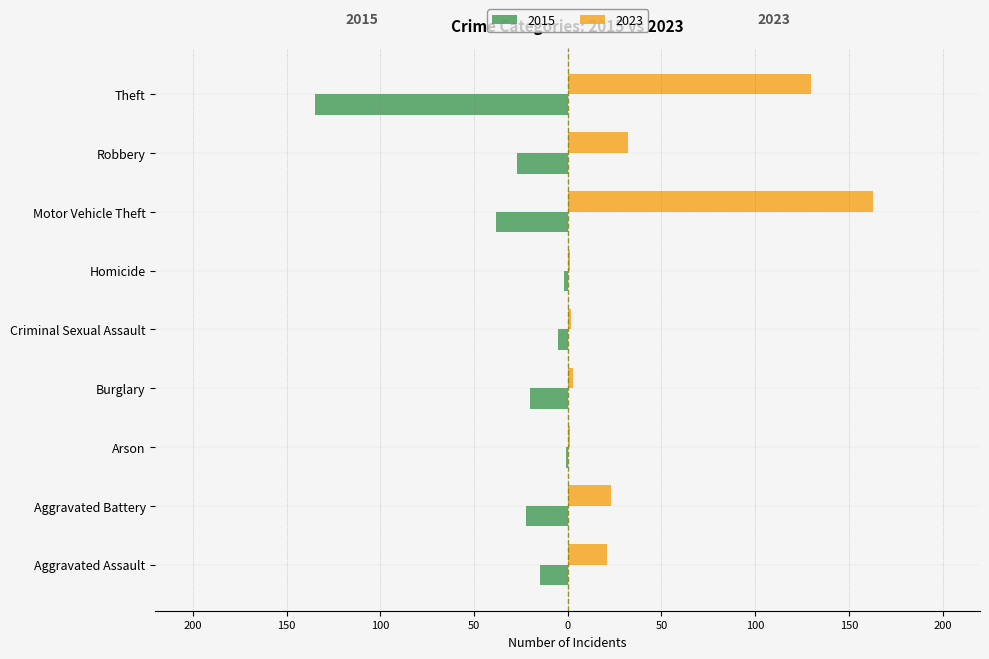

What are all the series names shown in the legend?

2015, 2023